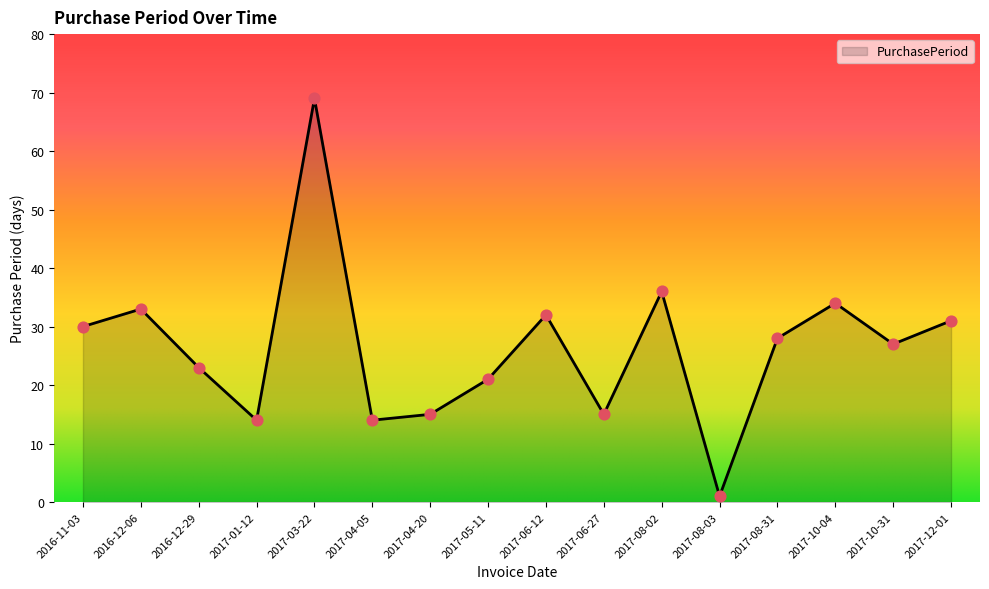

Between 2017-08-02 and 2017-06-27, which is larger?

2017-08-02